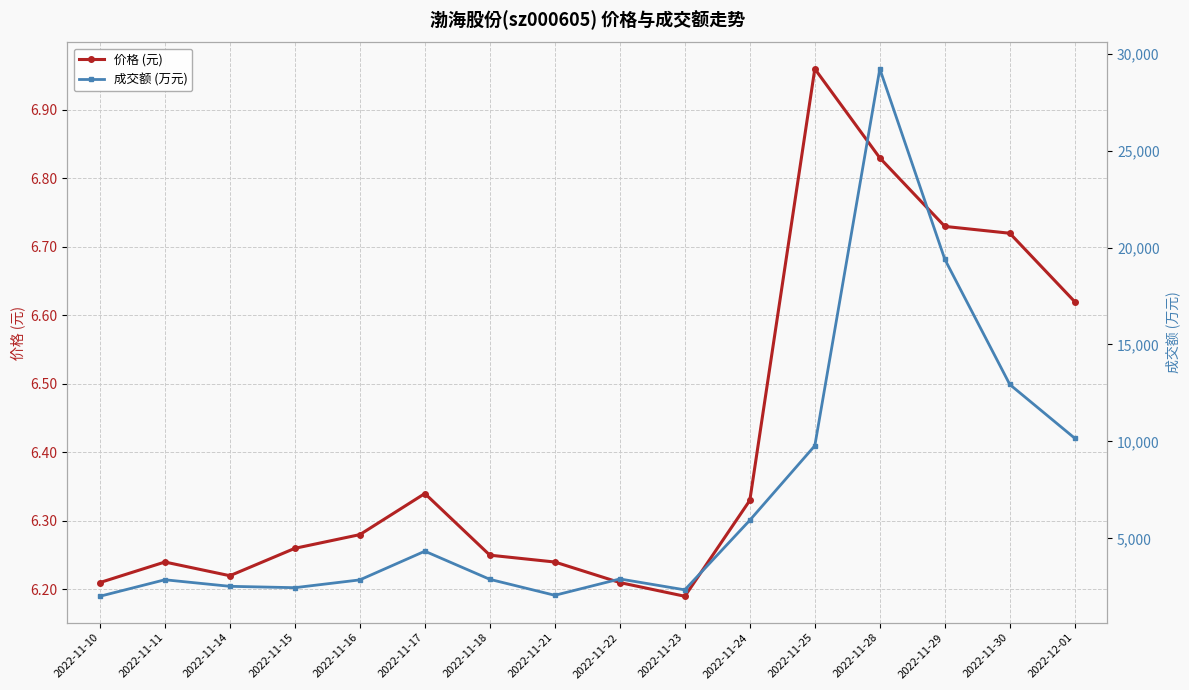

Reading right to left, transcribe all the data shown in this chart.

价格 (元): 6.6	6.7	6.7	6.8	7.0	6.3	6.2	6.2	6.2	6.2	6.3	6.3	6.3	6.2	6.2	6.2
成交额 (万元): 10161.0	12935.0	19394.0	29216.0	9776.0	5933.0	2342.0	2904.0	2061.0	2884.0	4336.0	2856.0	2454.0	2524.0	2862.0	2011.0